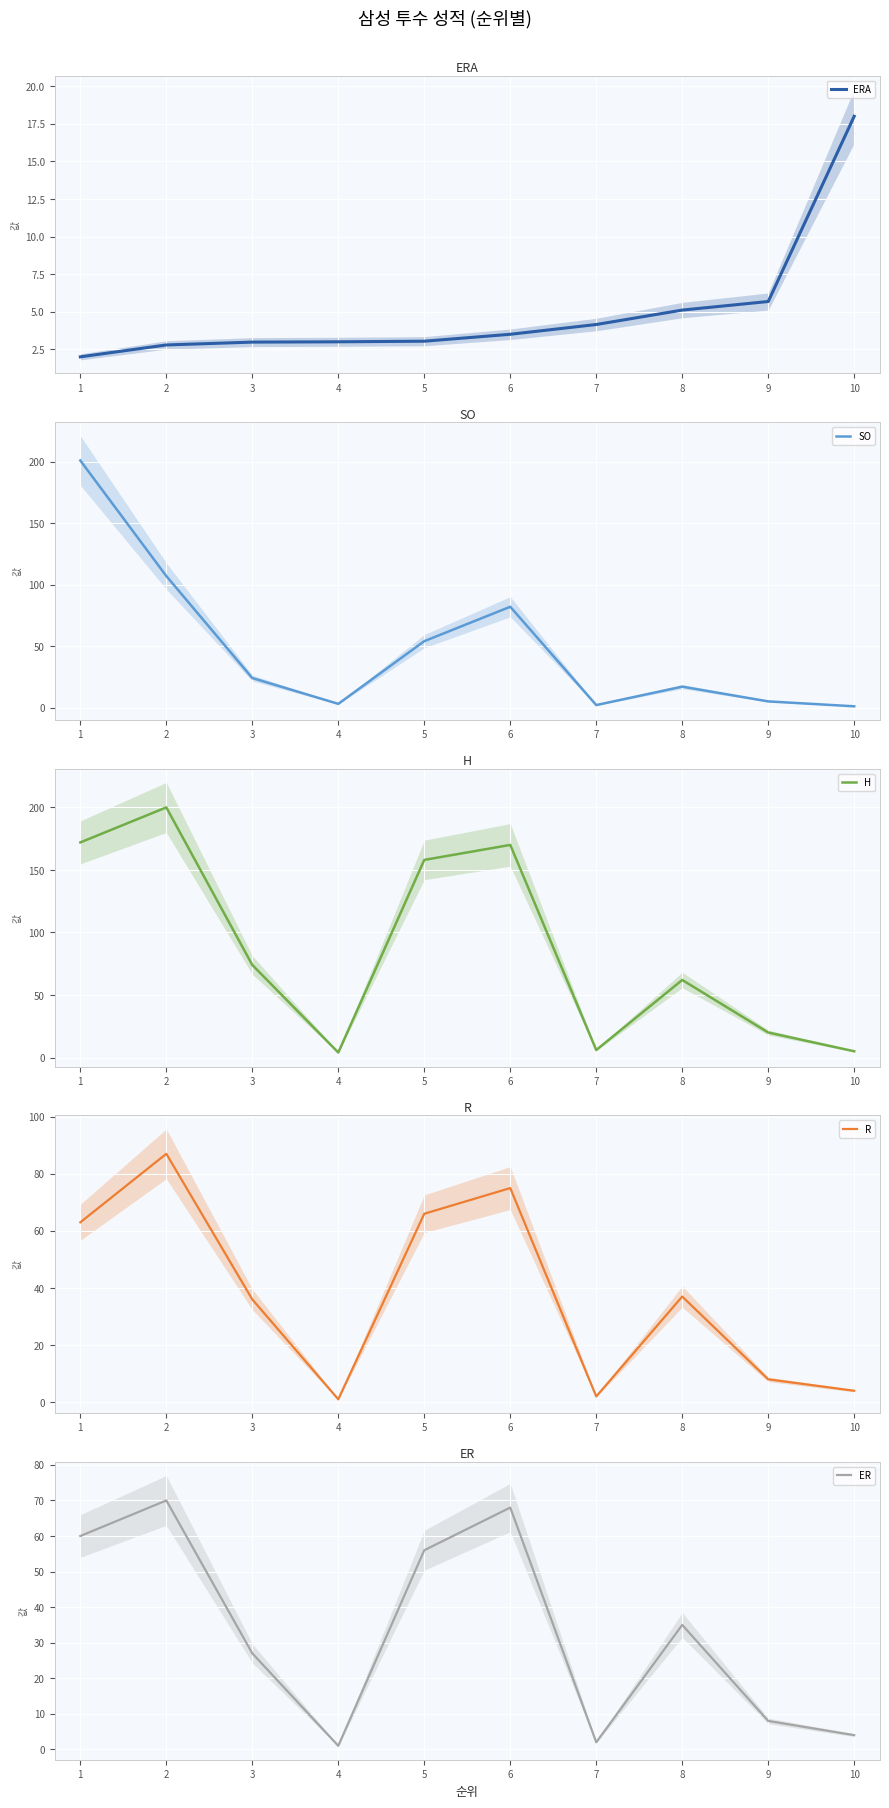

Read the ERA value at 2.

2.8